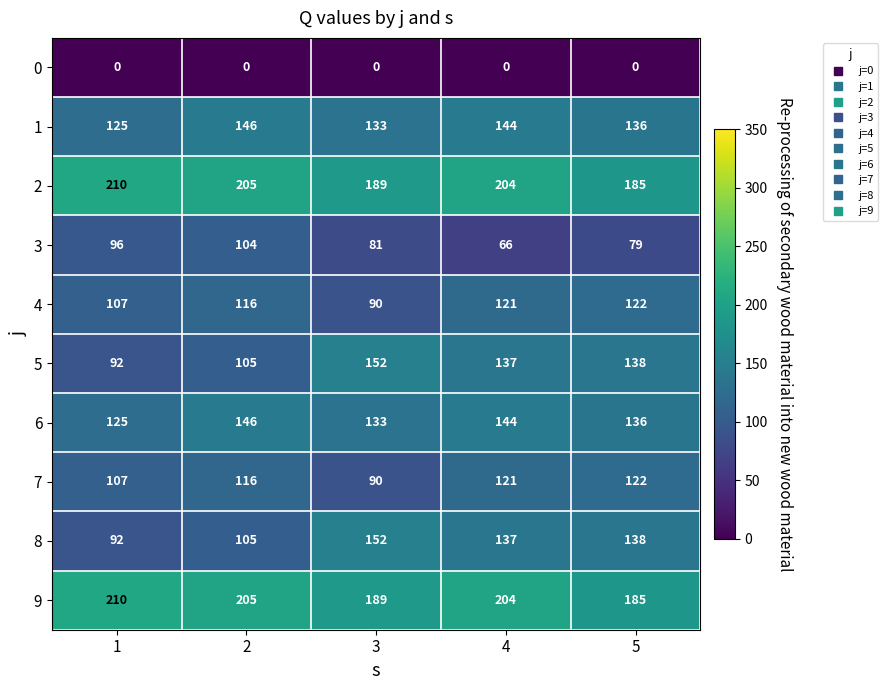

How many distinct data groups are displayed?

10